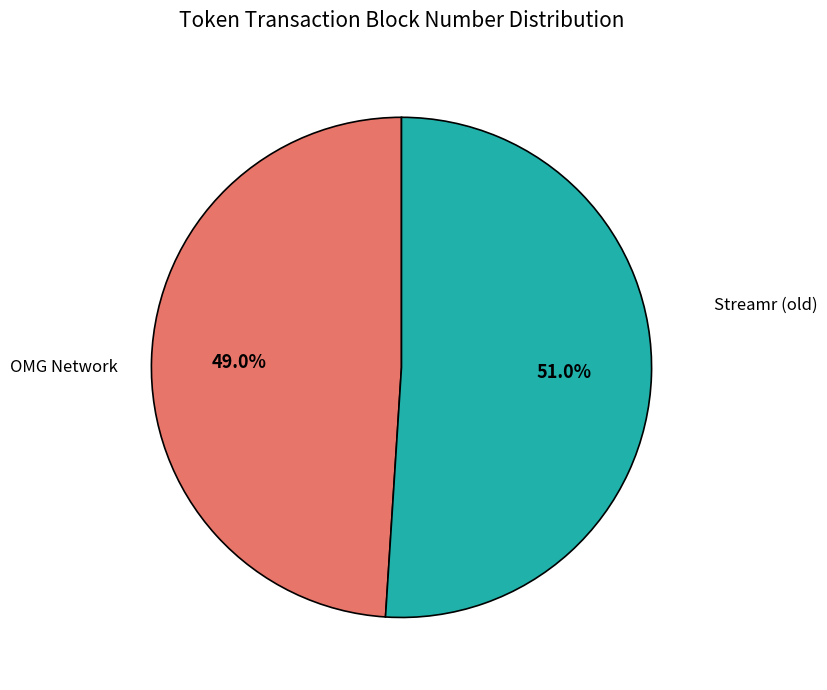

Count the number of slices in the pie.

2